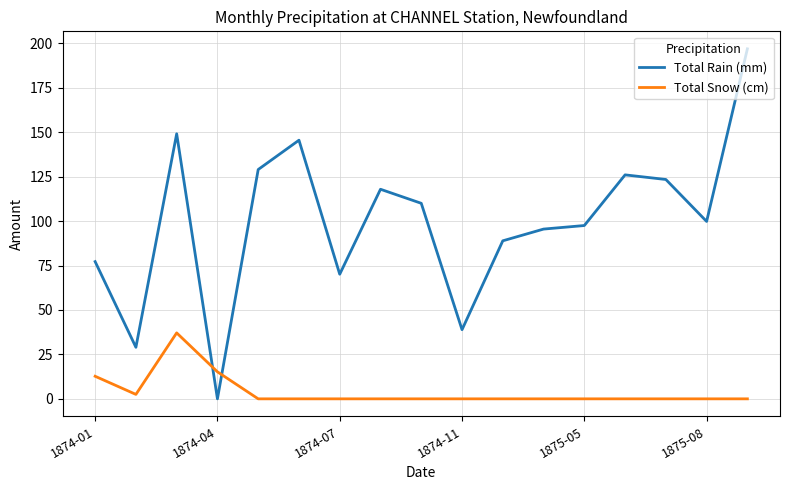

Which series has the largest range (max minus min)?

Total Rain (mm)